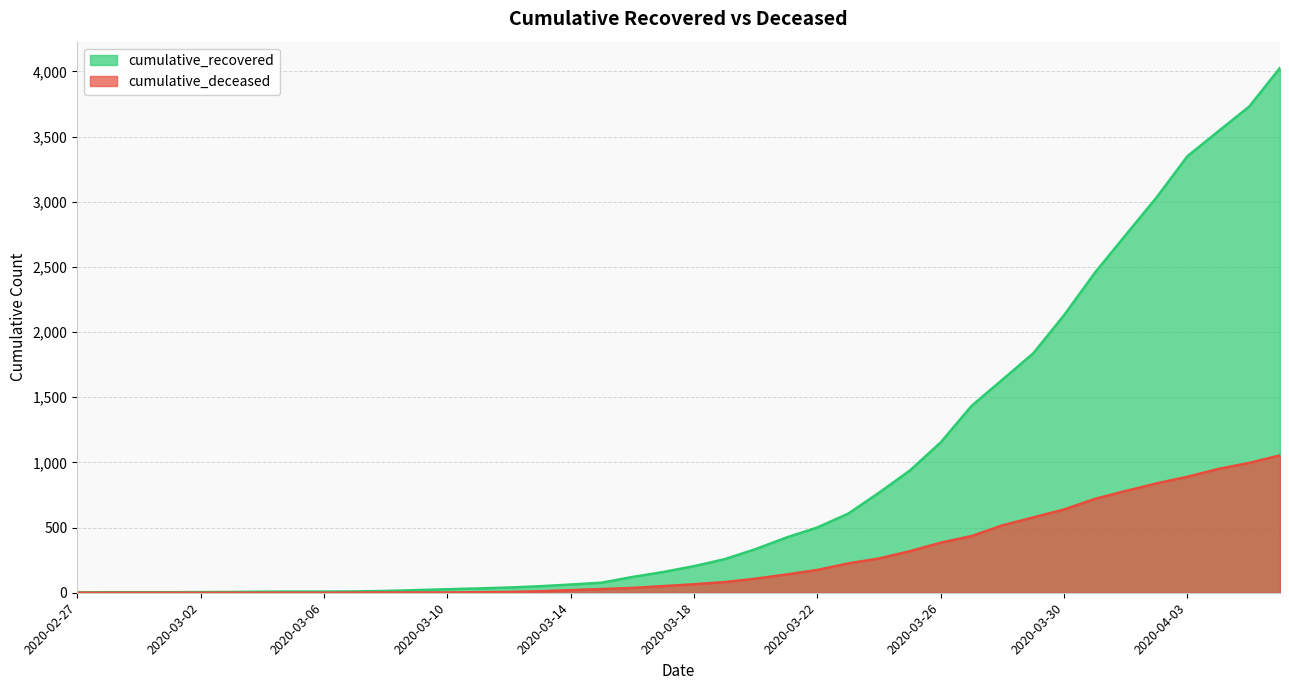

Reading left to right, extract all data points from this chart.

cumulative_recovered: 3	4	4	4	5	6	8	9	9	10	14	20	27	33	40	50	63	77	121	159	204	258	335	424	501	607	768	938	1154	1434	1635	1837	2130	2456	2746	3034	3350	3541	3730	4027
cumulative_deceased: 0	0	0	0	0	0	0	0	0	1	2	2	2	4	6	11	20	28	37	51	65	82	108	140	175	225	263	319	384	435	517	578	639	720	781	839	890	950	996	1054